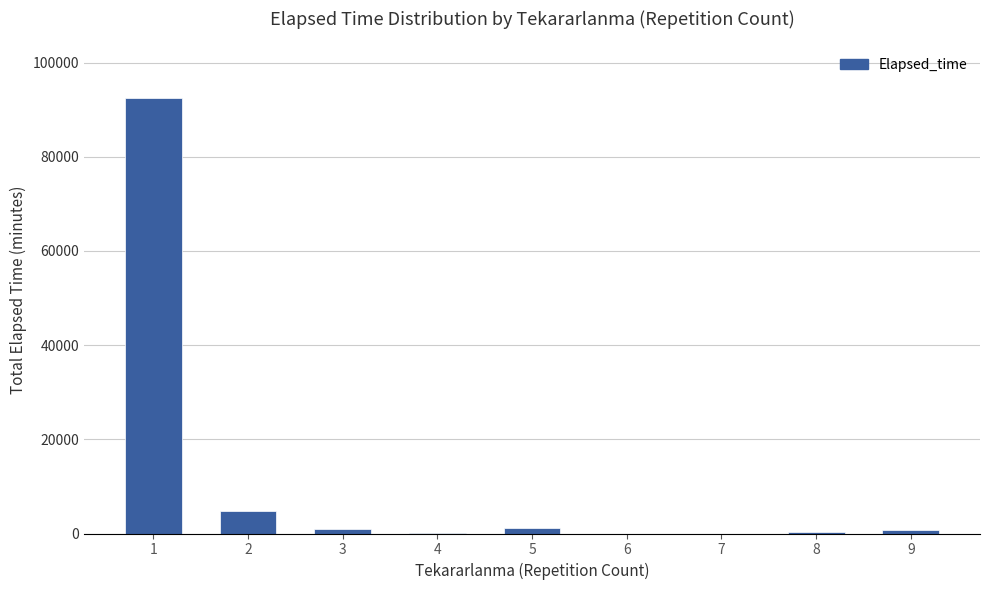

What is the greatest value displayed?

92520